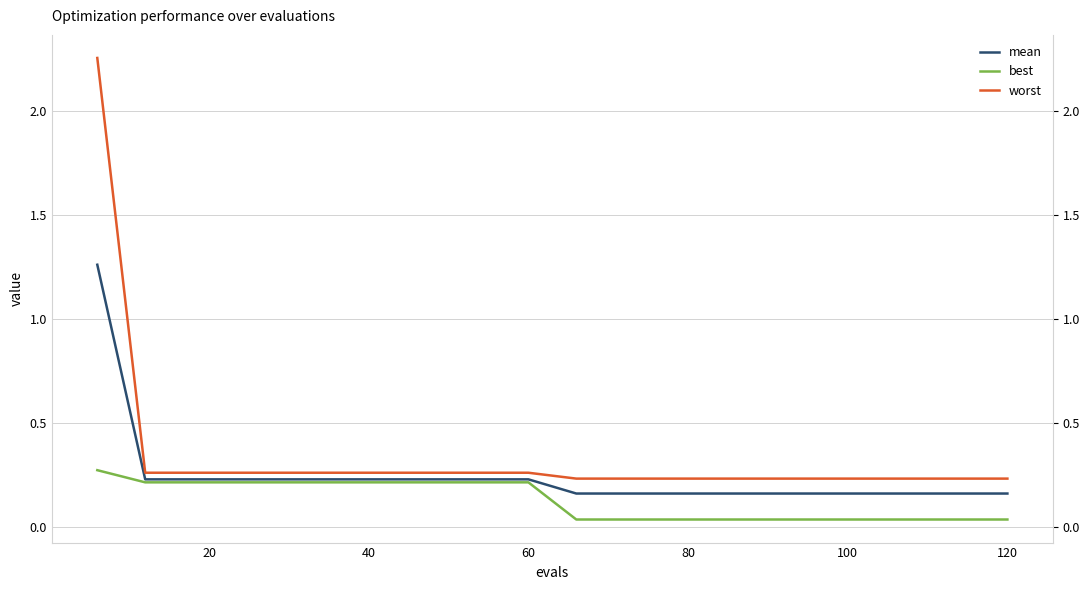

Reading left to right, list all the values displayed in this chart.

mean: 1.3	0.2	0.2	0.2	0.2	0.2	0.2	0.2	0.2	0.2	0.2	0.2	0.2	0.2	0.2	0.2	0.2	0.2	0.2	0.2
best: 0.3	0.2	0.2	0.2	0.2	0.2	0.2	0.2	0.2	0.2	0.0	0.0	0.0	0.0	0.0	0.0	0.0	0.0	0.0	0.0
worst: 2.3	0.3	0.3	0.3	0.3	0.3	0.3	0.3	0.3	0.3	0.2	0.2	0.2	0.2	0.2	0.2	0.2	0.2	0.2	0.2